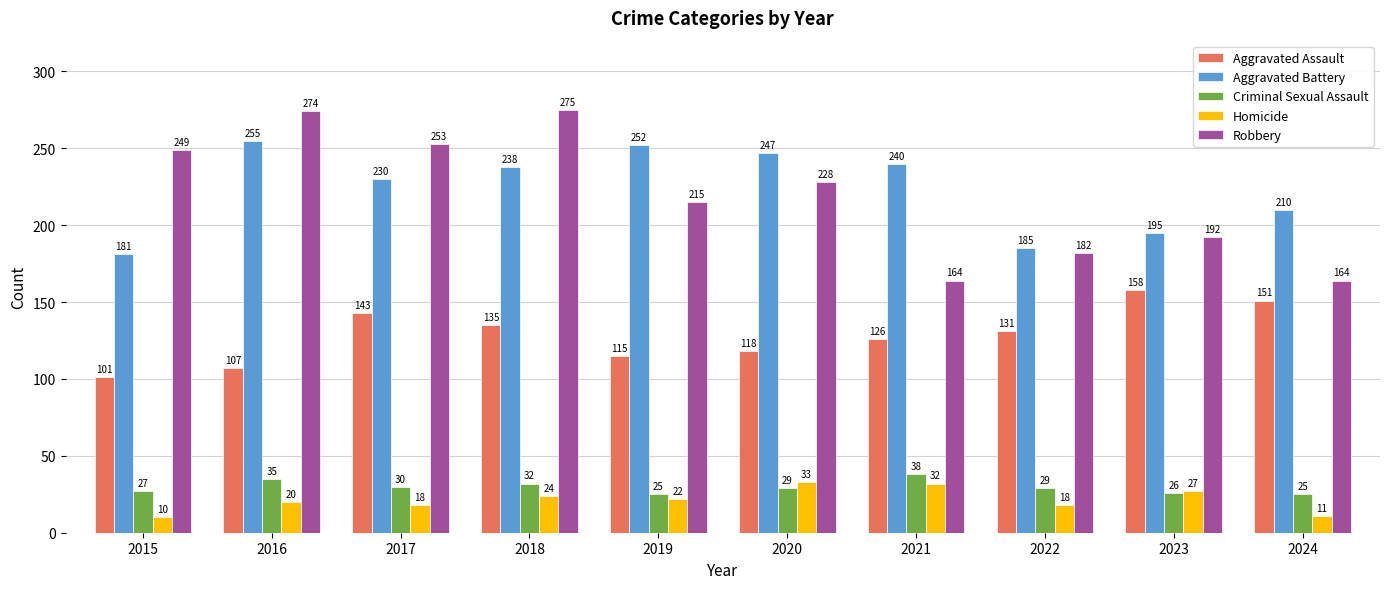

At which label does Aggravated Assault reach its peak?

2023